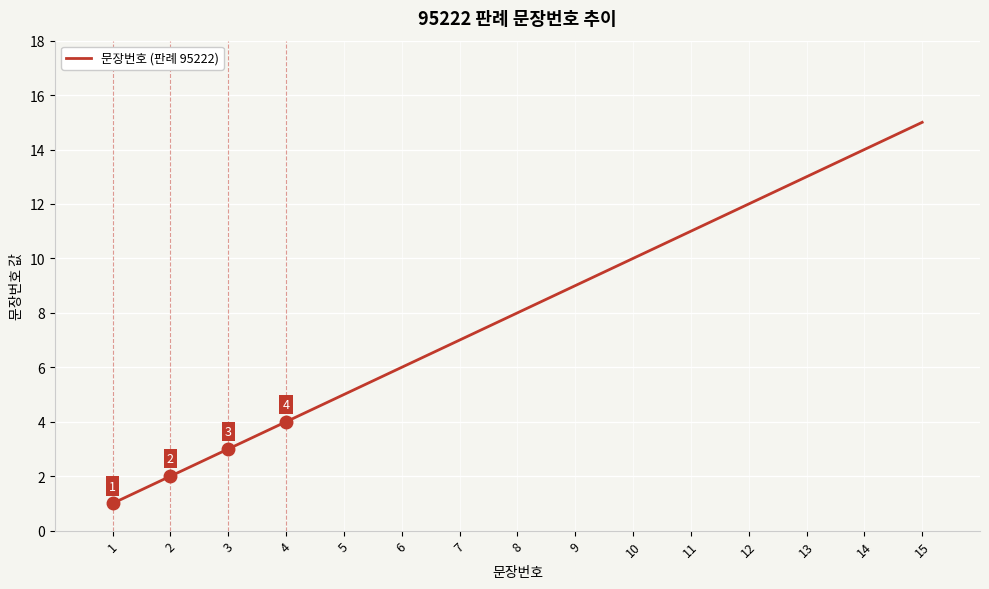

What is the change in value from 3 to 14?

+11